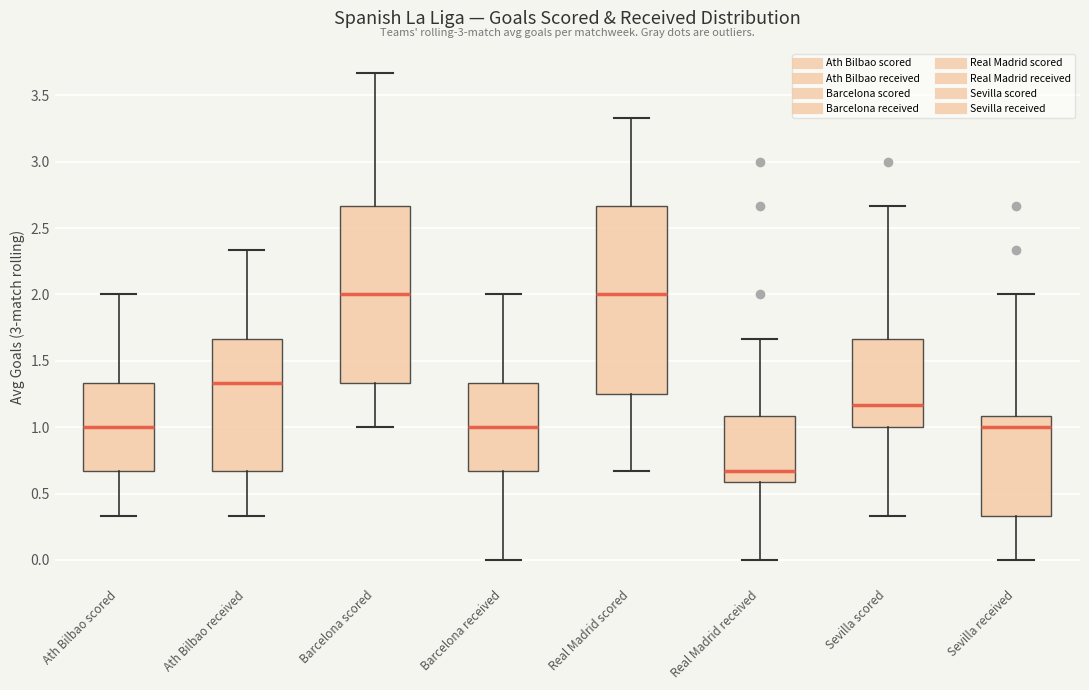

Reading left to right, transcribe this box plot: for each box, give where its median line is, the range the box spans, and where its two whiskers end, as read against the y-axis. The values are not printed on the chart, so give them approximately, as read against the axis.

Ath Bilbao scored: median 1.00, box 0.65 to 1.35, whiskers 0.35 to 2.00
Ath Bilbao received: median 1.35, box 0.65 to 1.65, whiskers 0.35 to 2.35
Barcelona scored: median 2.00, box 1.35 to 2.65, whiskers 1.00 to 3.65
Barcelona received: median 1.00, box 0.65 to 1.35, whiskers 0.00 to 2.00
Real Madrid scored: median 2.00, box 1.25 to 2.65, whiskers 0.65 to 3.35
Real Madrid received: median 0.65, box 0.60 to 1.10, whiskers 0.00 to 1.65
Sevilla scored: median 1.15, box 1.00 to 1.65, whiskers 0.35 to 2.65
Sevilla received: median 1.00, box 0.35 to 1.10, whiskers 0.00 to 2.00